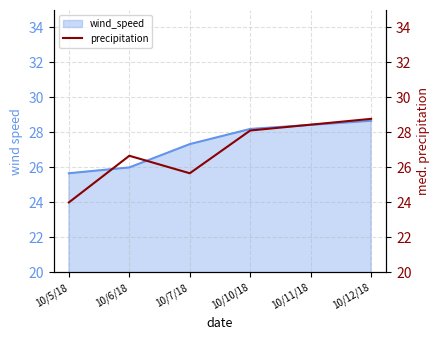

What is the greatest value displayed?

28.8